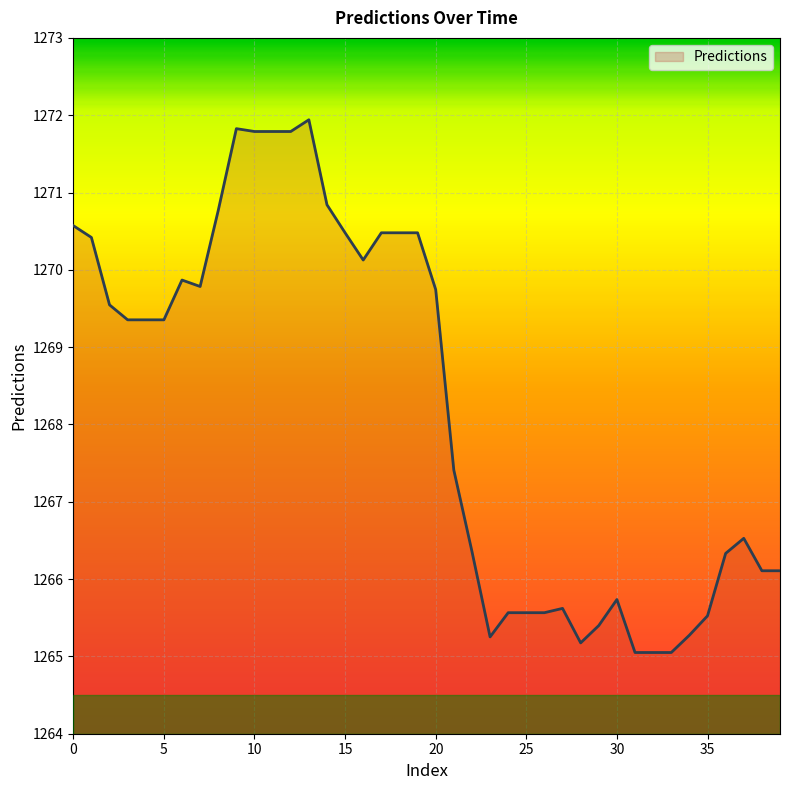

What is the difference between the maximum and minimum values?

6.9